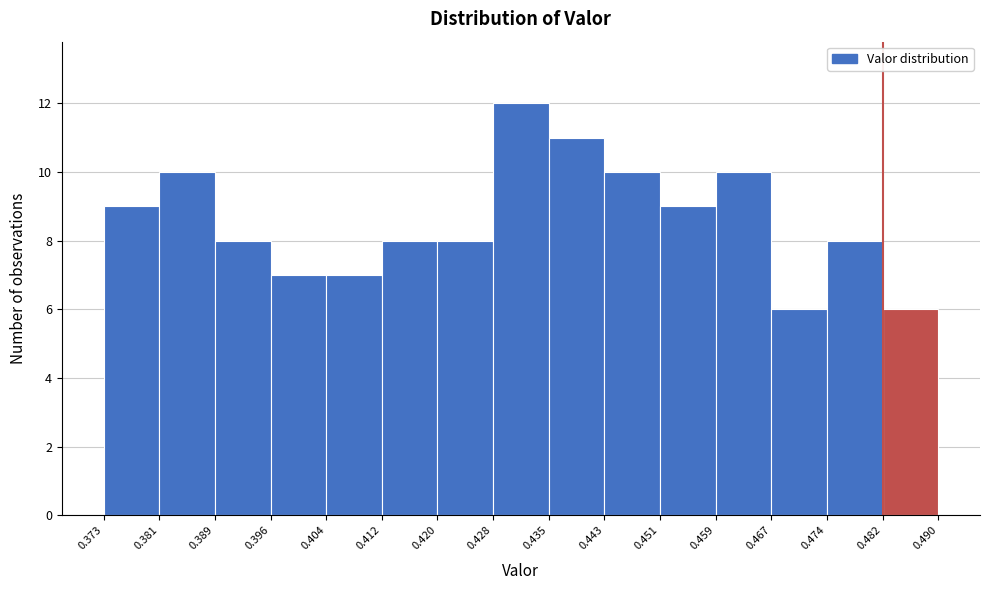

Which range on the x-axis has the tallest bar?

0.428 to 0.435